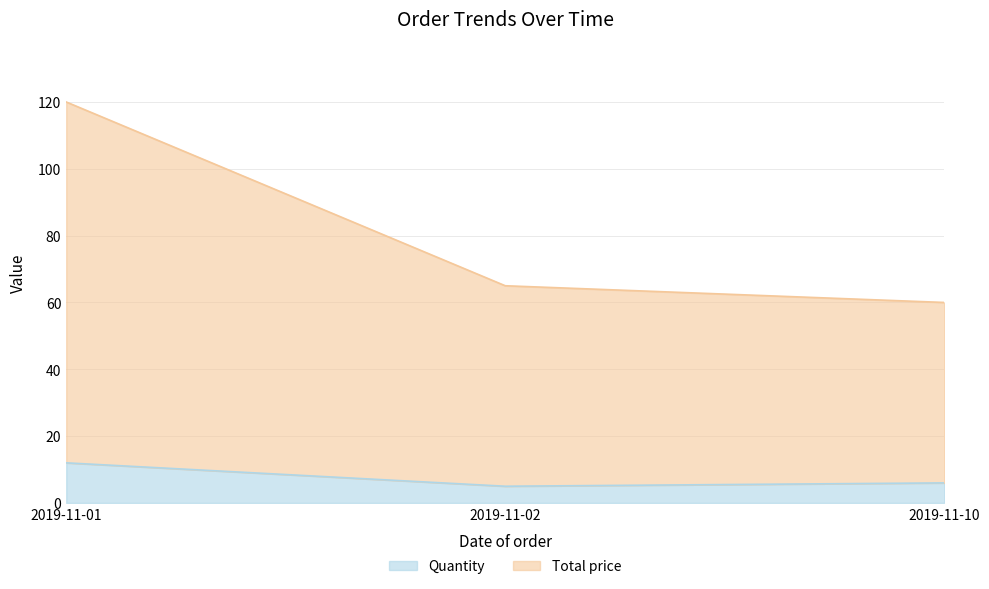

Which series has the largest total across all categories?

Total price